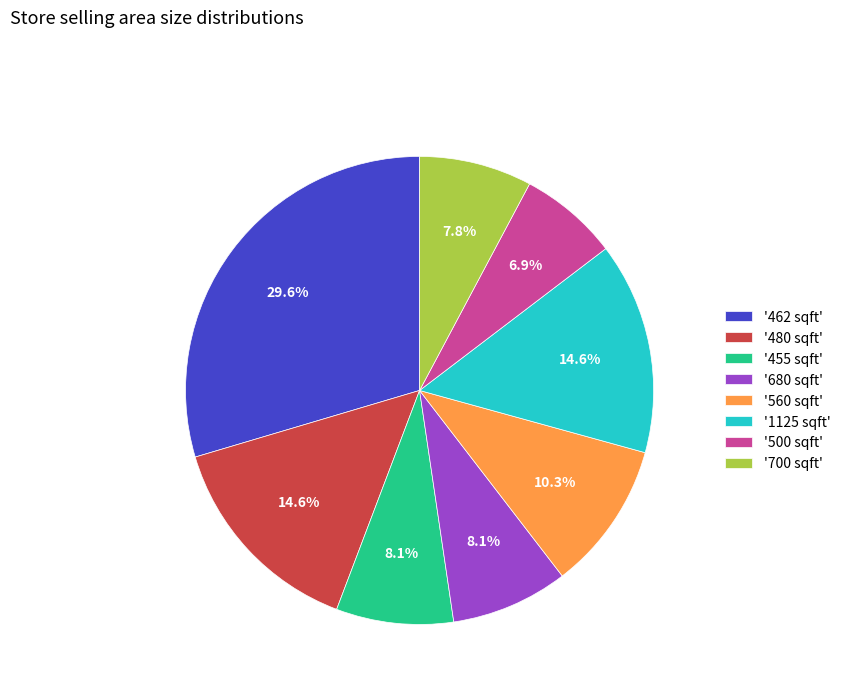

To the nearest percent, what is the average slice percentage?

12%